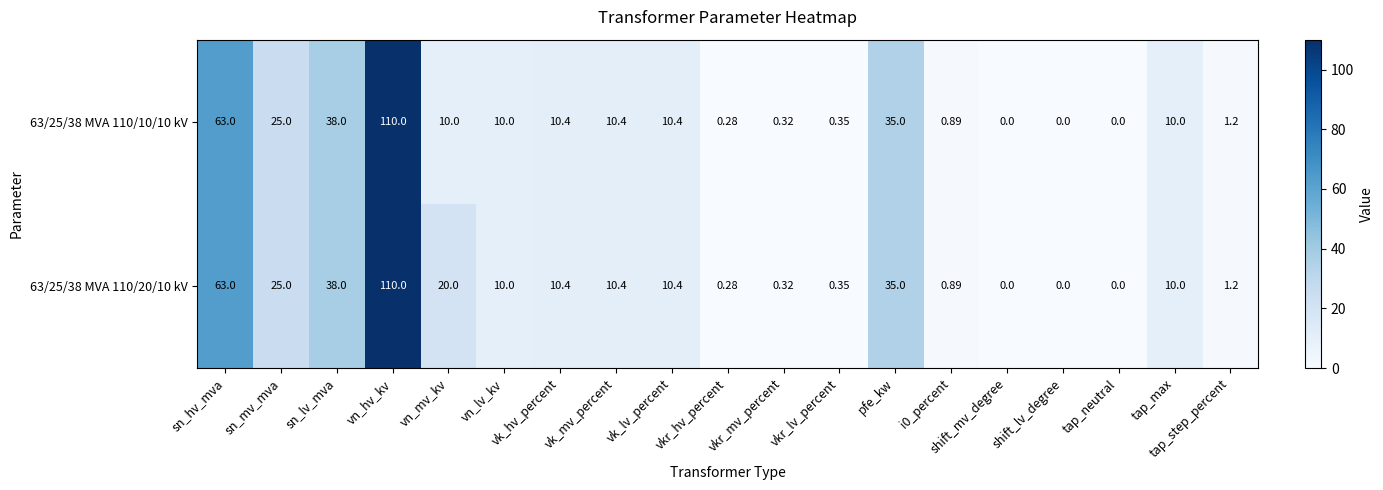

Which category has the highest value across all series?

vn_hv_kv